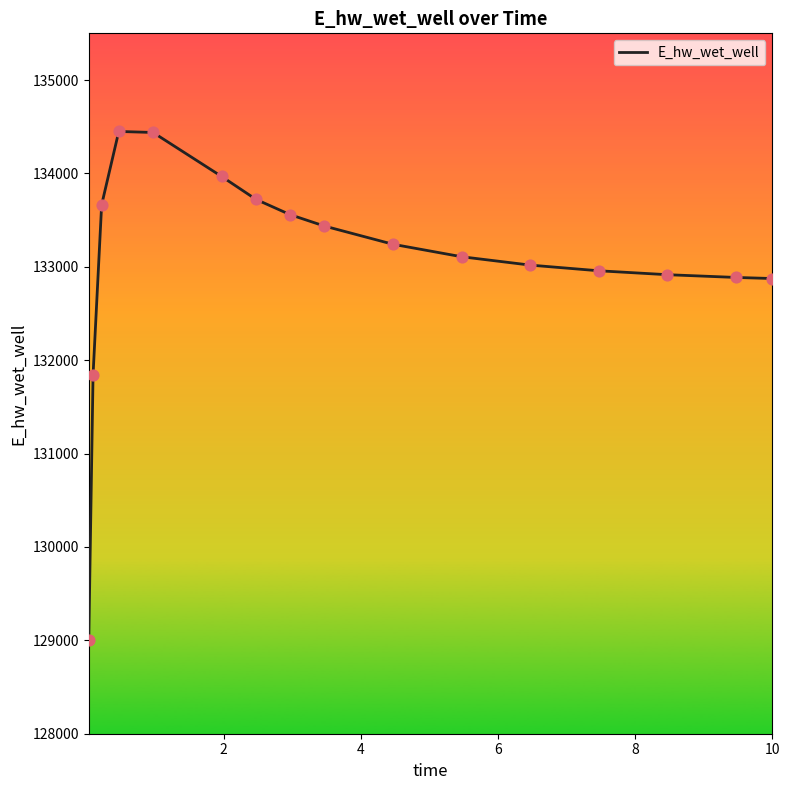

What is the smallest value displayed?

129003.8